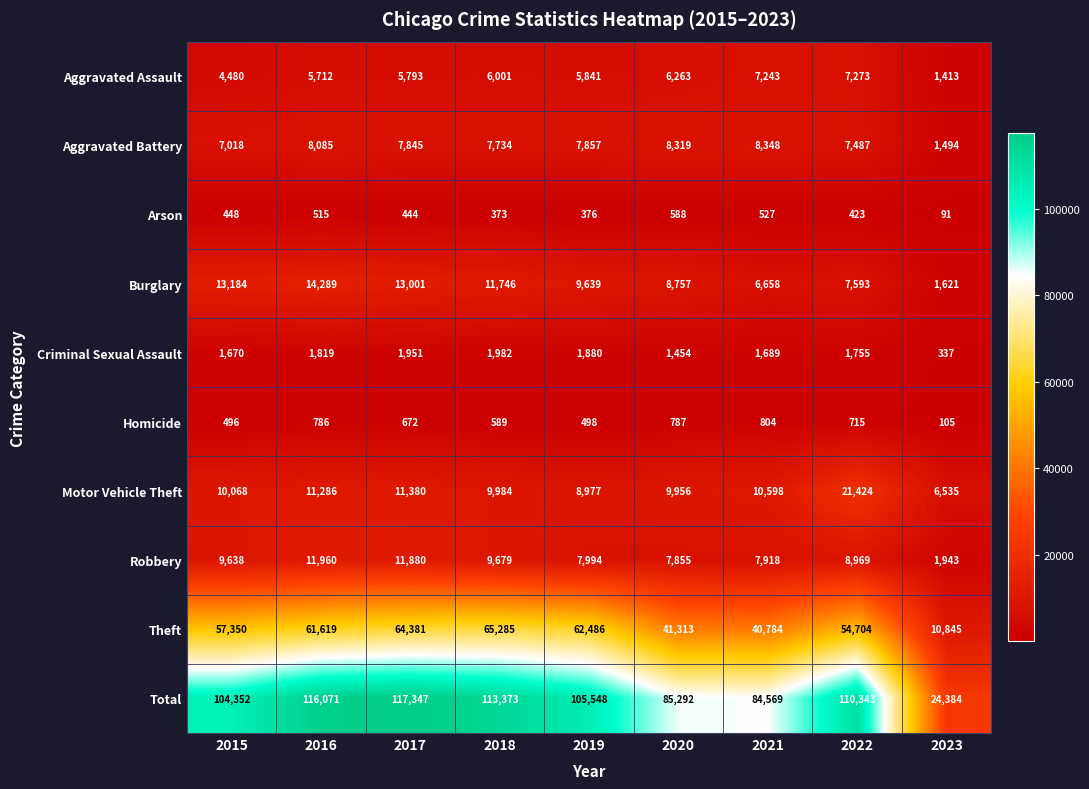

What is the difference between the maximum and second lowest values in the Robbery series?

4105